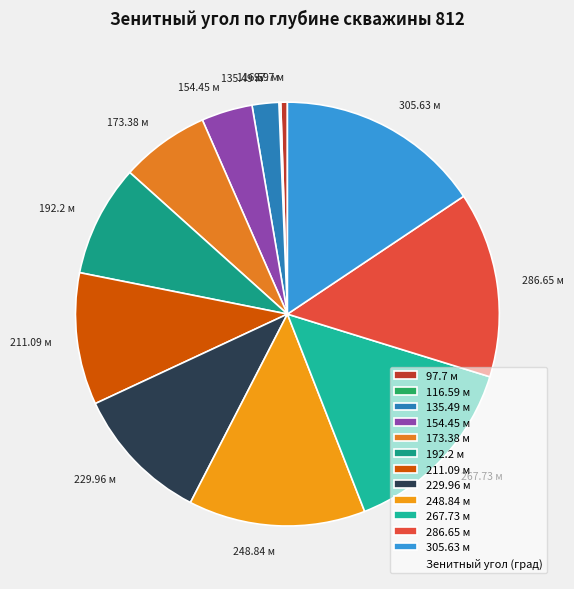

Is 97.7 м the majority of the pie?

No